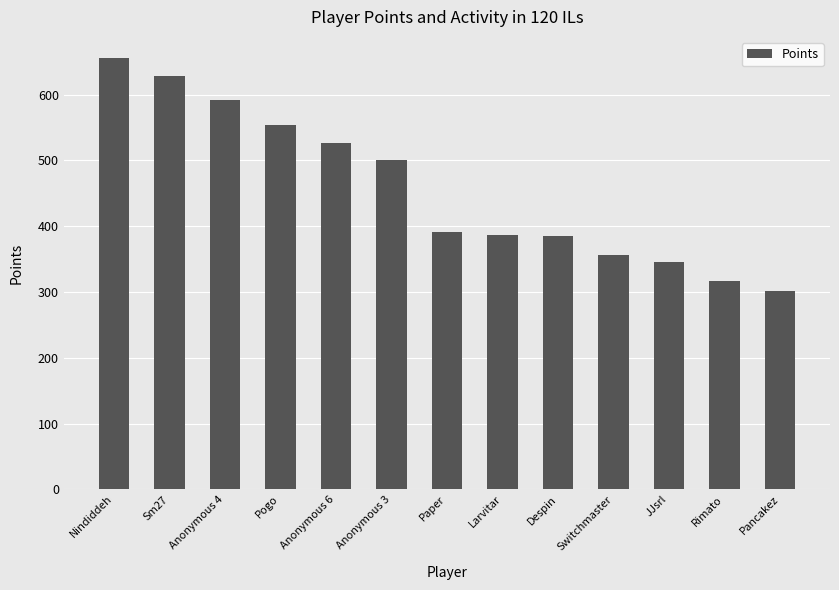

What is the label of the 10th bar from the right?

Pogo